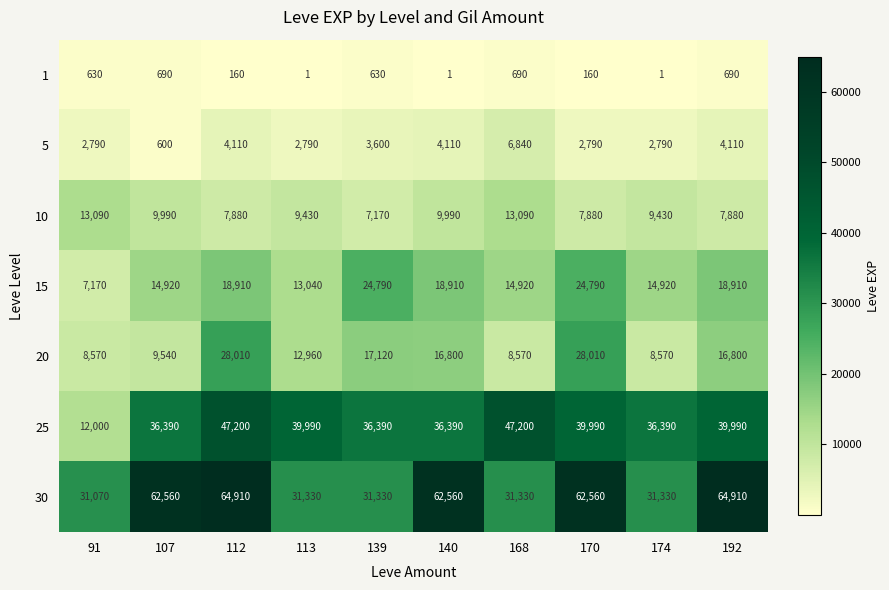

True or false: 10 has a value of 12274 at 113.

False